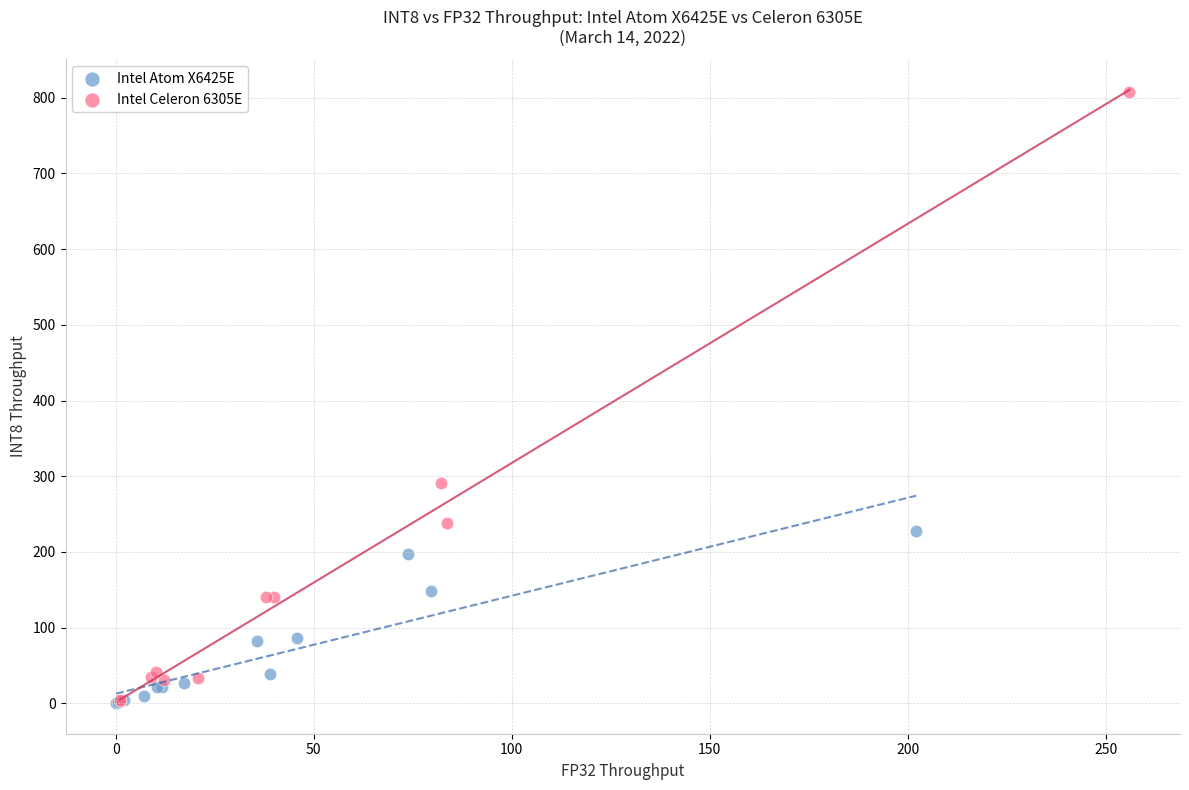

Which series contains the highest Y value?

Intel Celeron 6305E